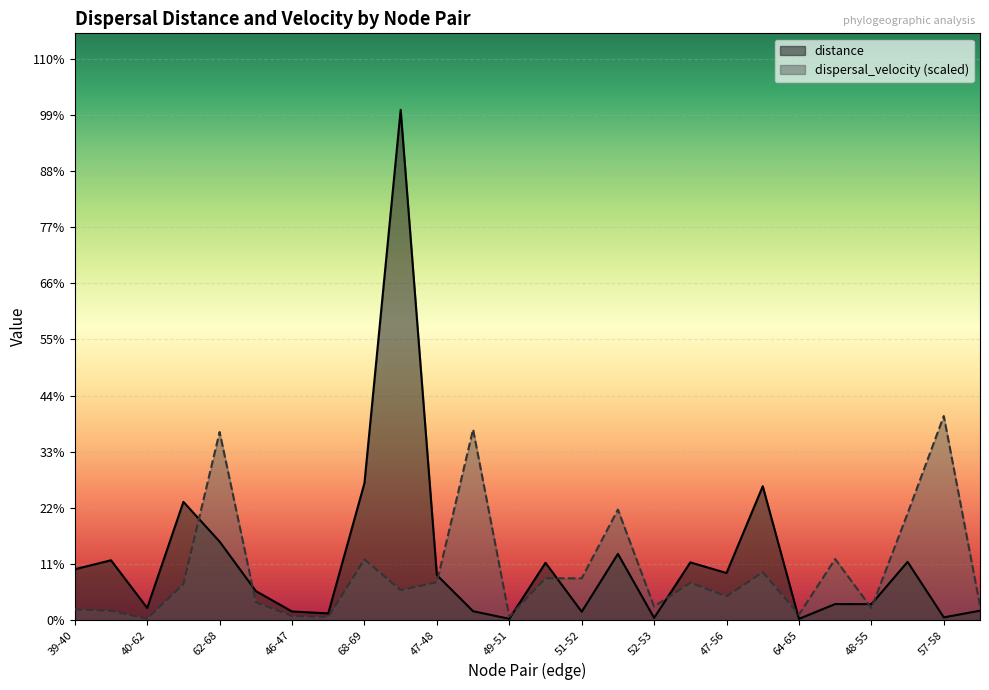

Is the value of distance at 73-74 greater than the value of dispersal_velocity at 62-68?

No